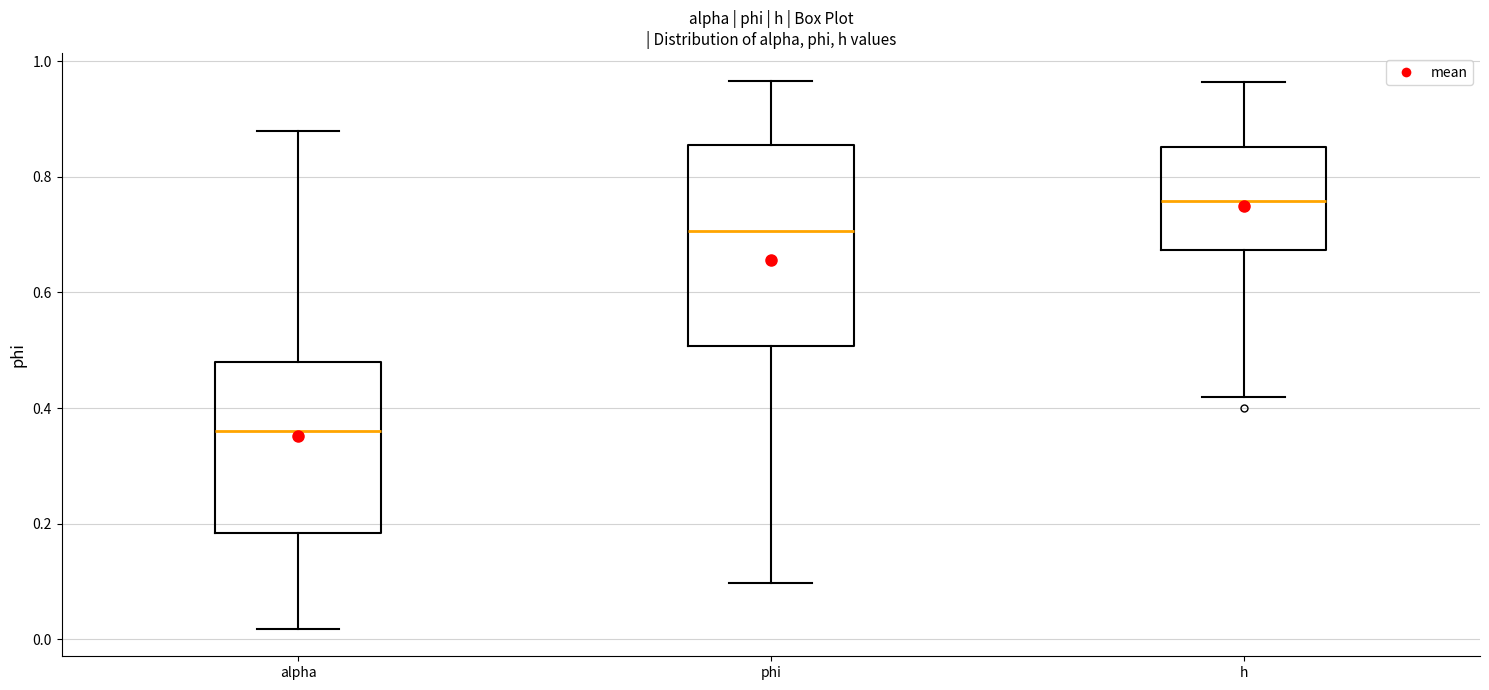

Which box has the highest median line?

h